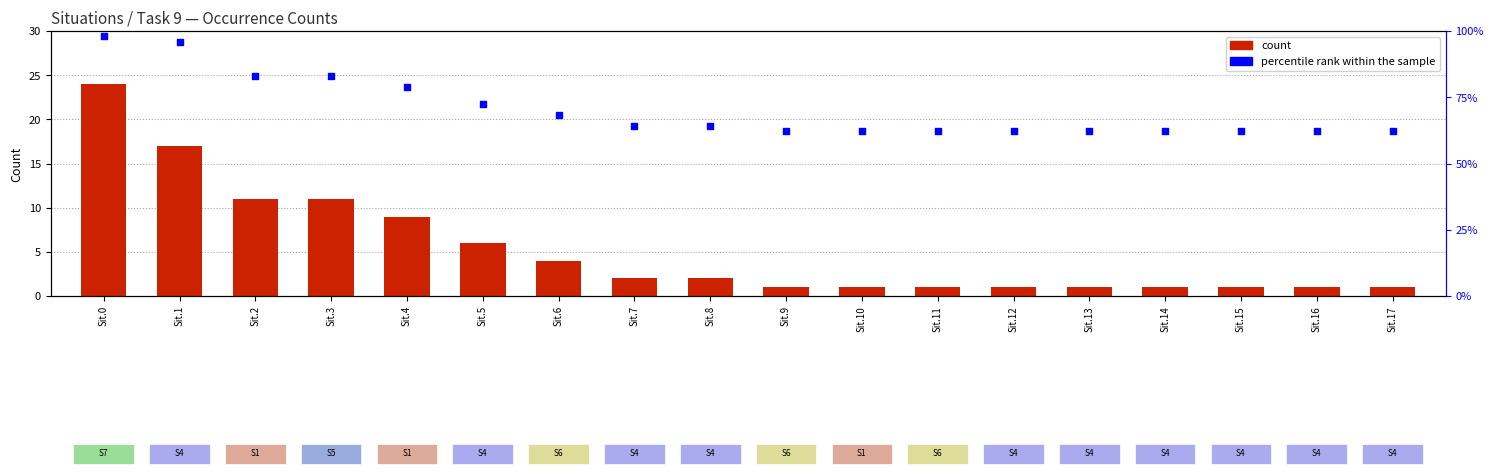

What is the total value across all series at Sit.6?

72.4